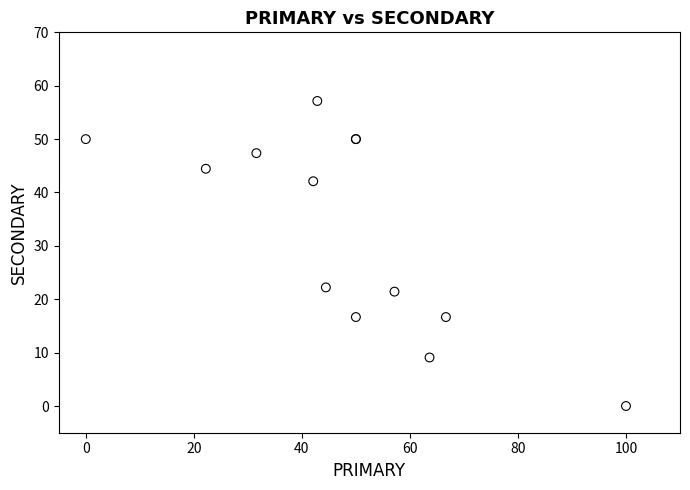

What Y value in the scatter plot is closest to 28?

22.2